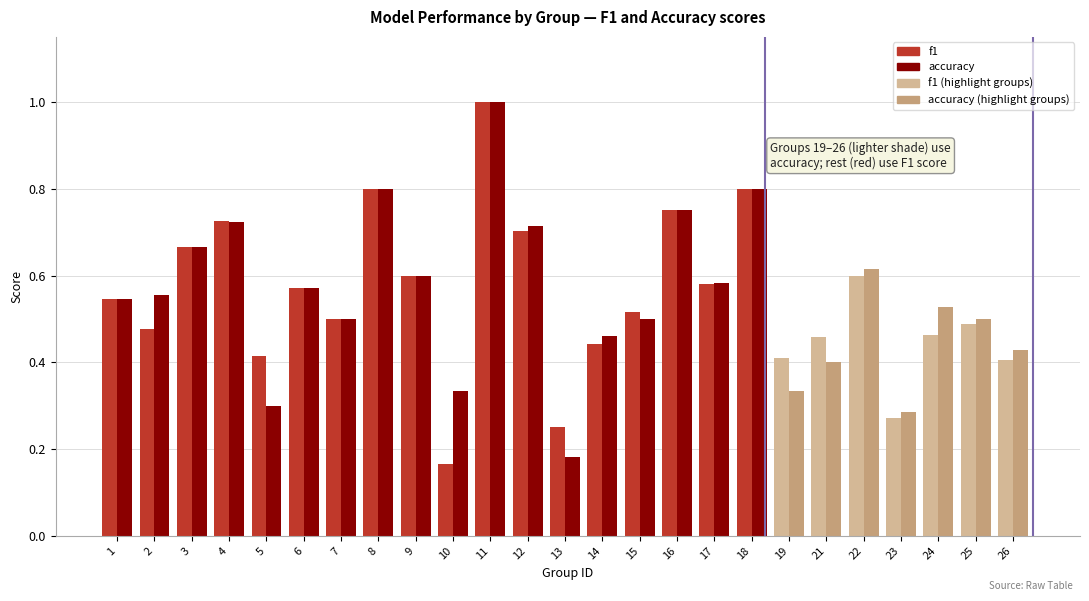

How many bars are there in total?

50